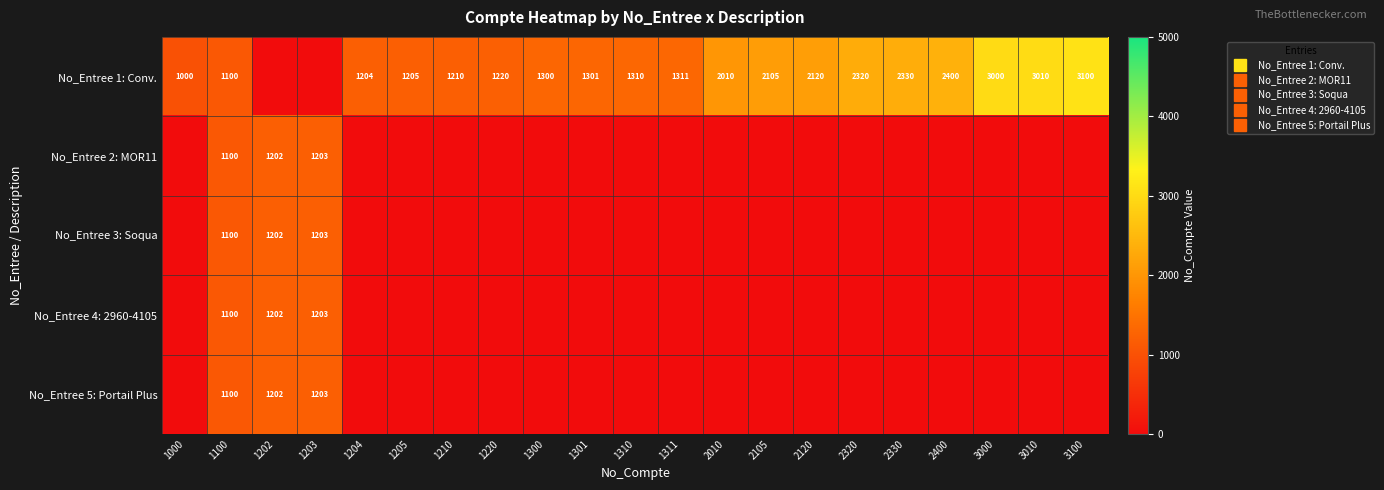

What is the sum of all No_Entree 2: MOR11 values?

3505